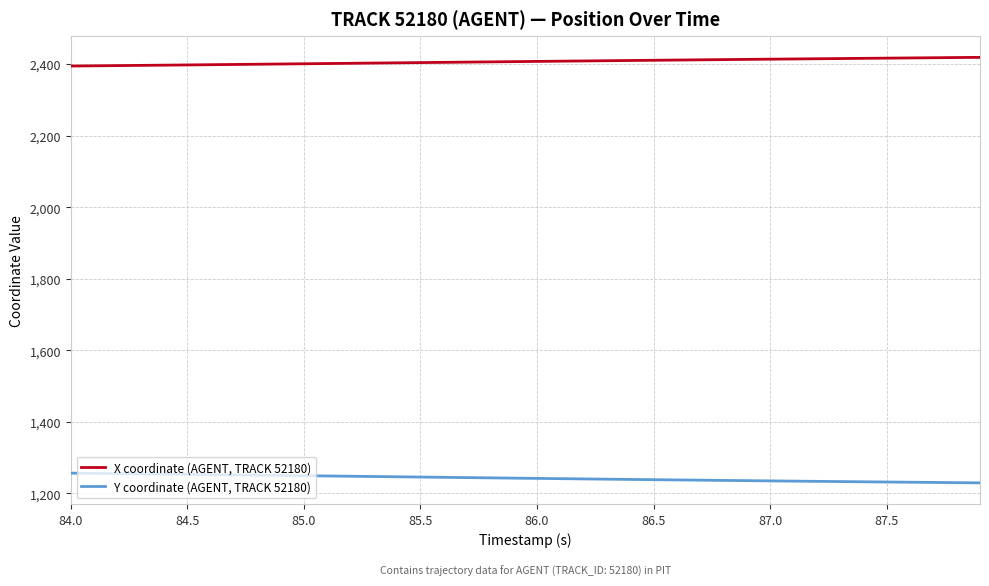

Rank the series by their average value, from highest to lowest.

X coordinate (AGENT, TRACK 52180), Y coordinate (AGENT, TRACK 52180)